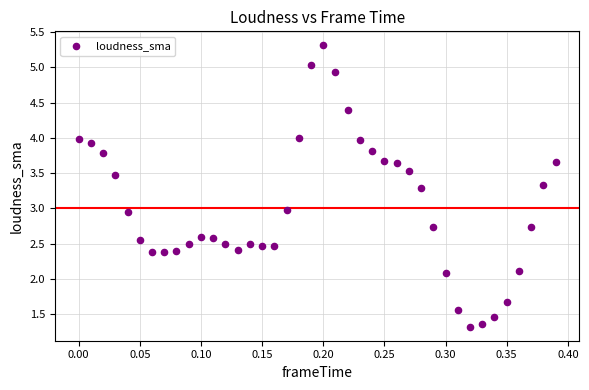

What is the range of X values (max minus min)?

0.4